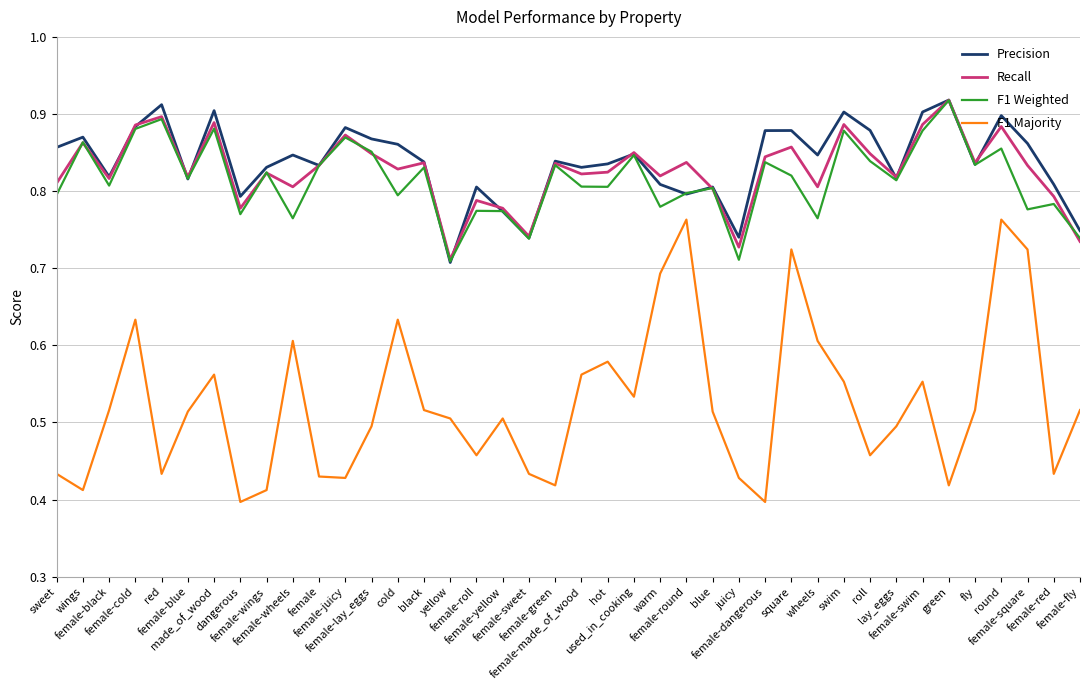

Which series has the largest range (max minus min)?

F1 Majority